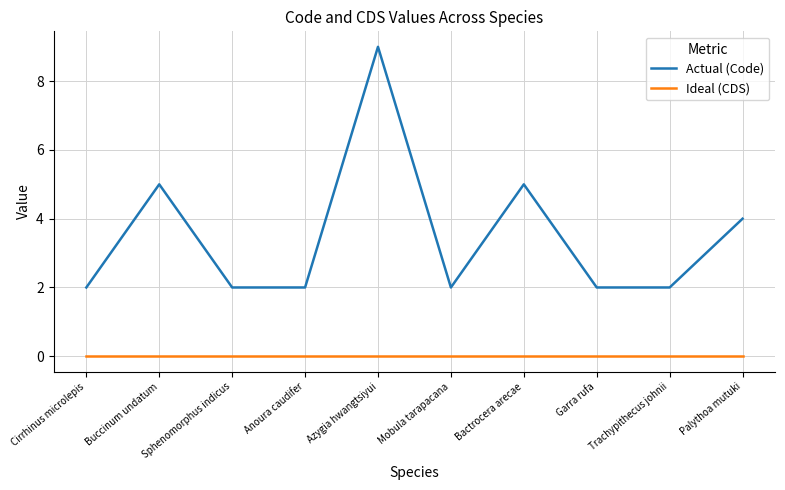

At Garra rufa, list the series in order from largest to smallest.

Actual (Code), Ideal (CDS)